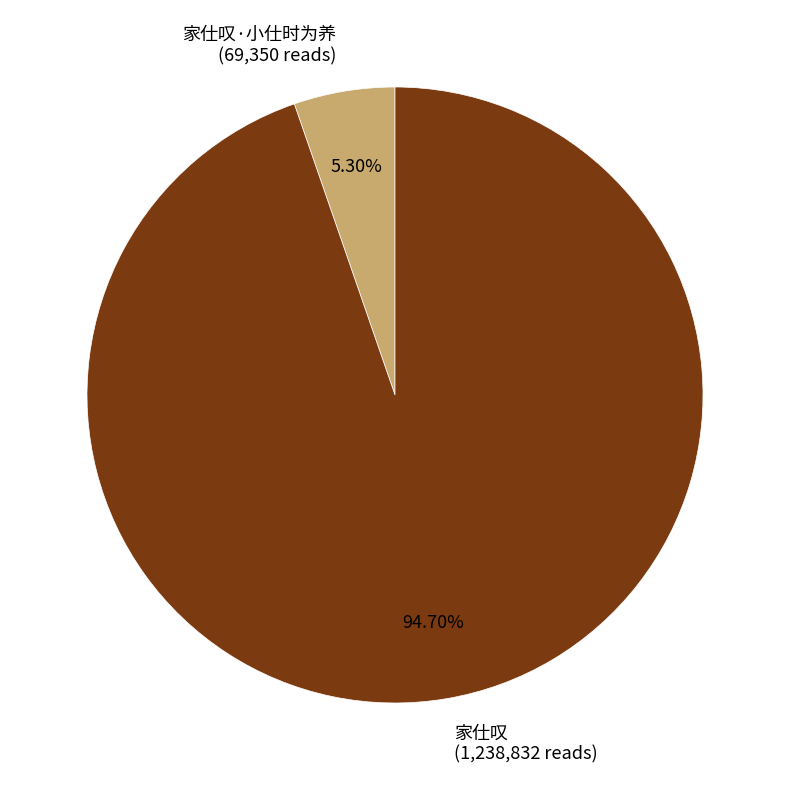

The 家仕叹 slice represents 99% of the pie. True or false?

False